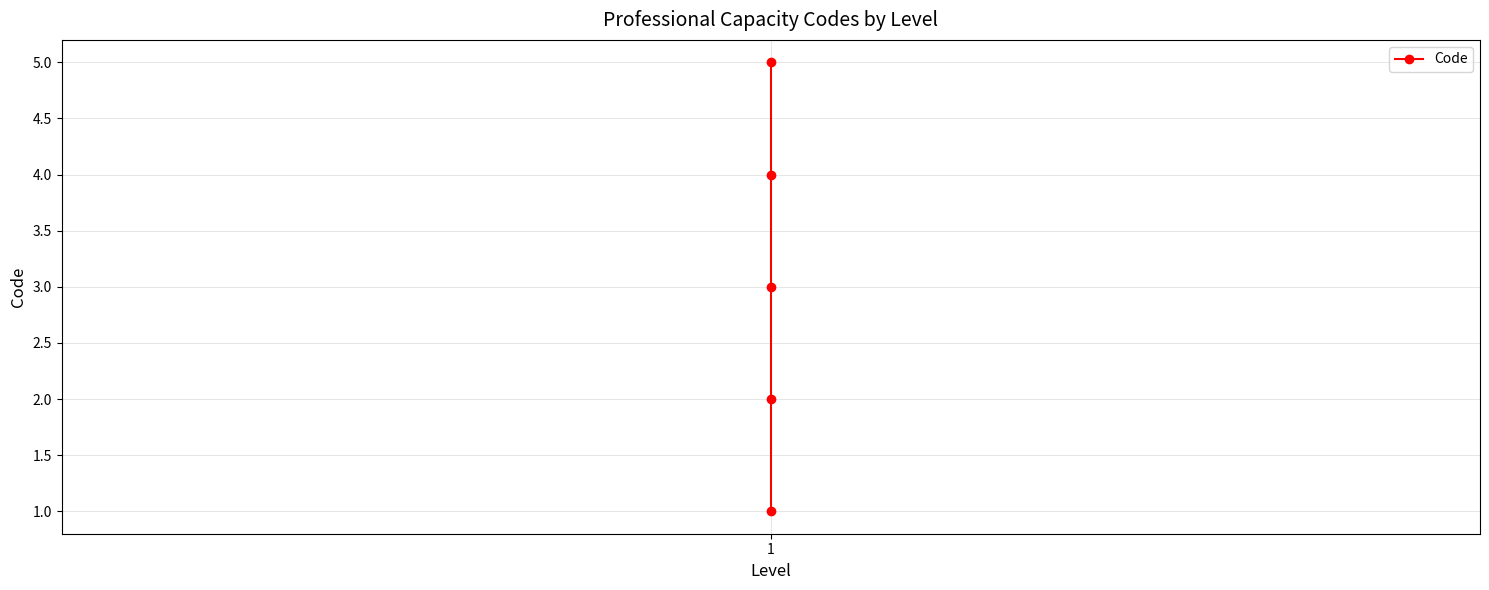

How many data points are above 3?

2